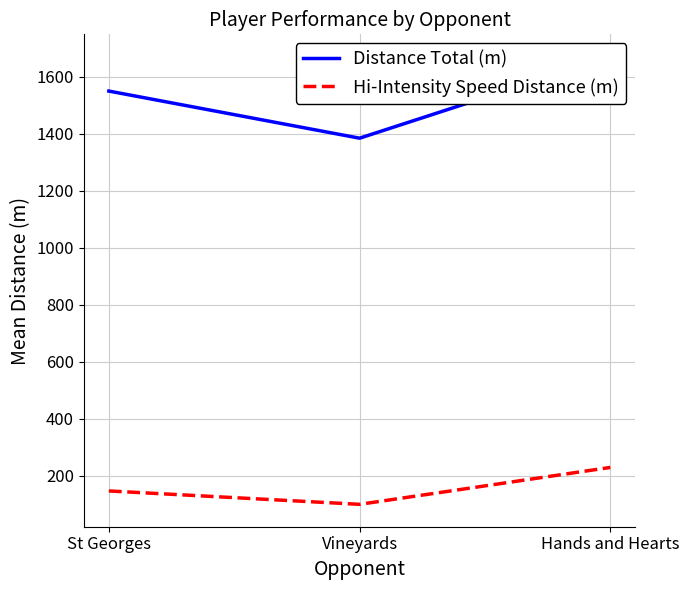

Which series has the largest range (max minus min)?

Distance Total (m)